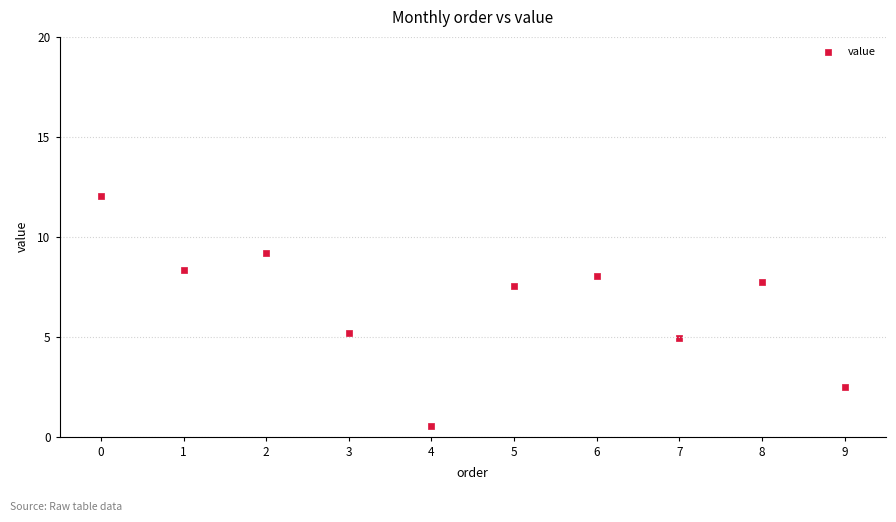

What Y value in the scatter plot is closest to 6?

5.2